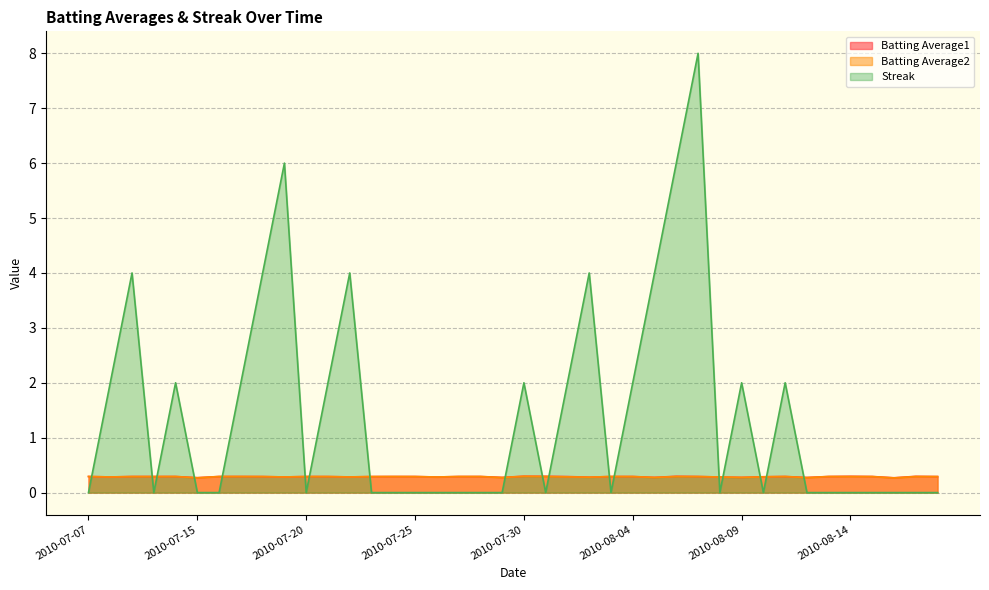

How many categories are shown in the chart?

40